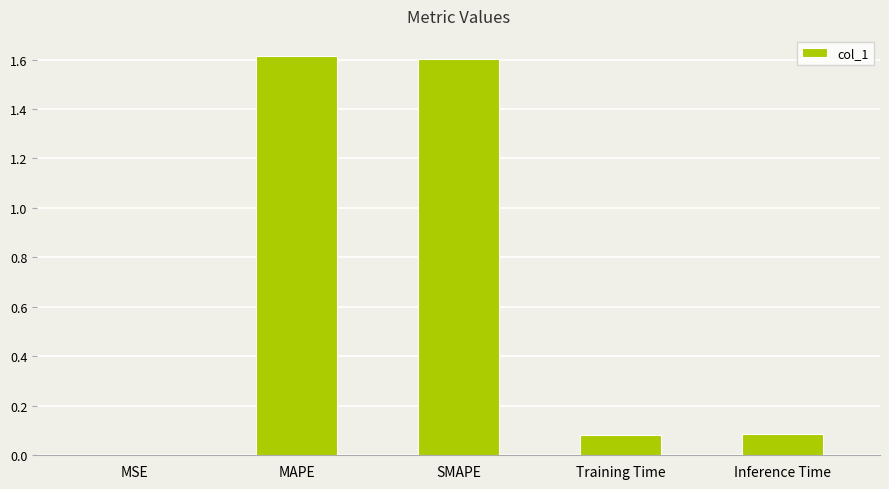

What is the difference between the values at Inference Time and SMAPE?

1.5